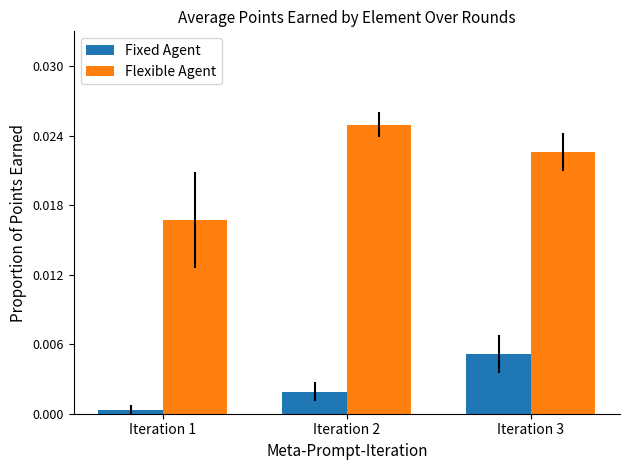

Which has a higher value, Iteration 1 or Iteration 2?

Iteration 2